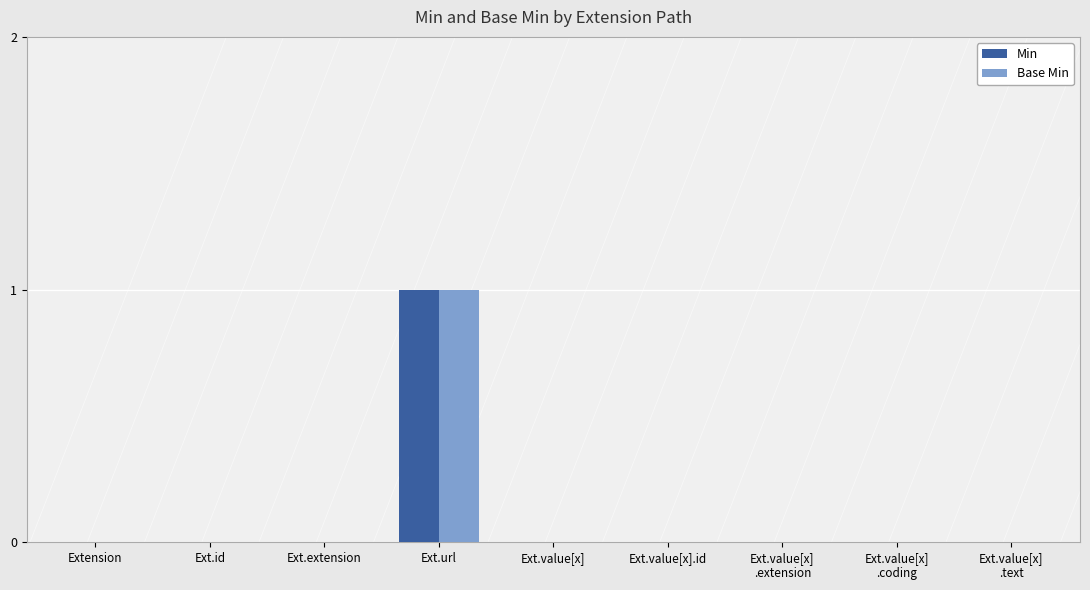

At which category is the sum across all series the highest?

Ext.url